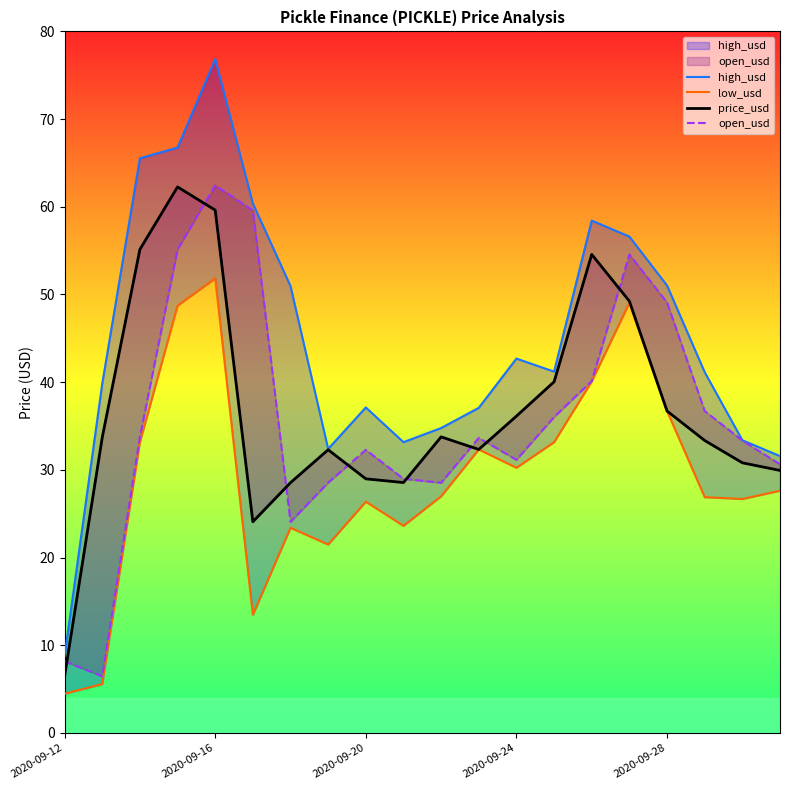

How many categories are shown in the chart?

20